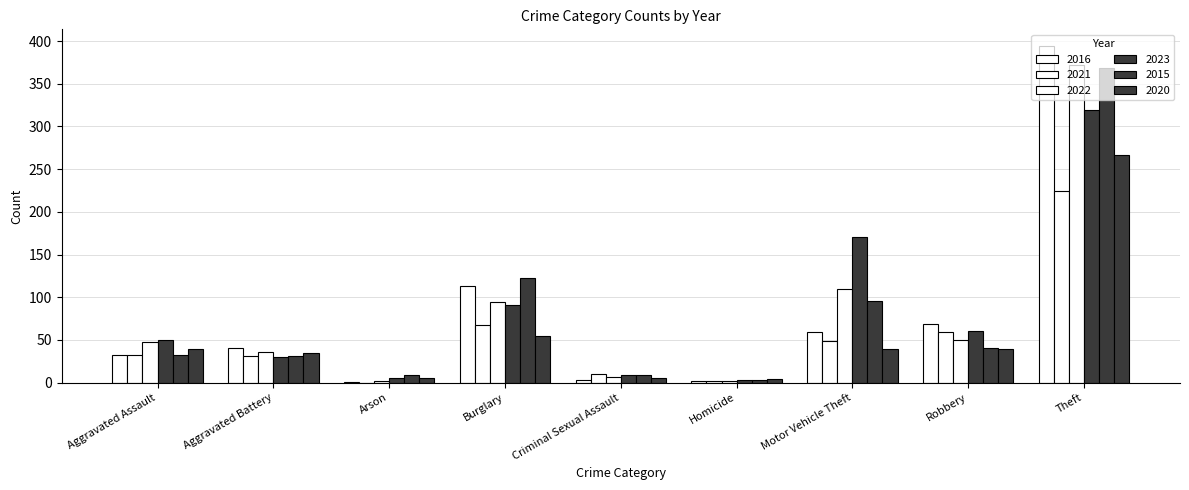

At Theft, list the series in order from smallest to largest.

2021, 2020, 2023, 2015, 2022, 2016